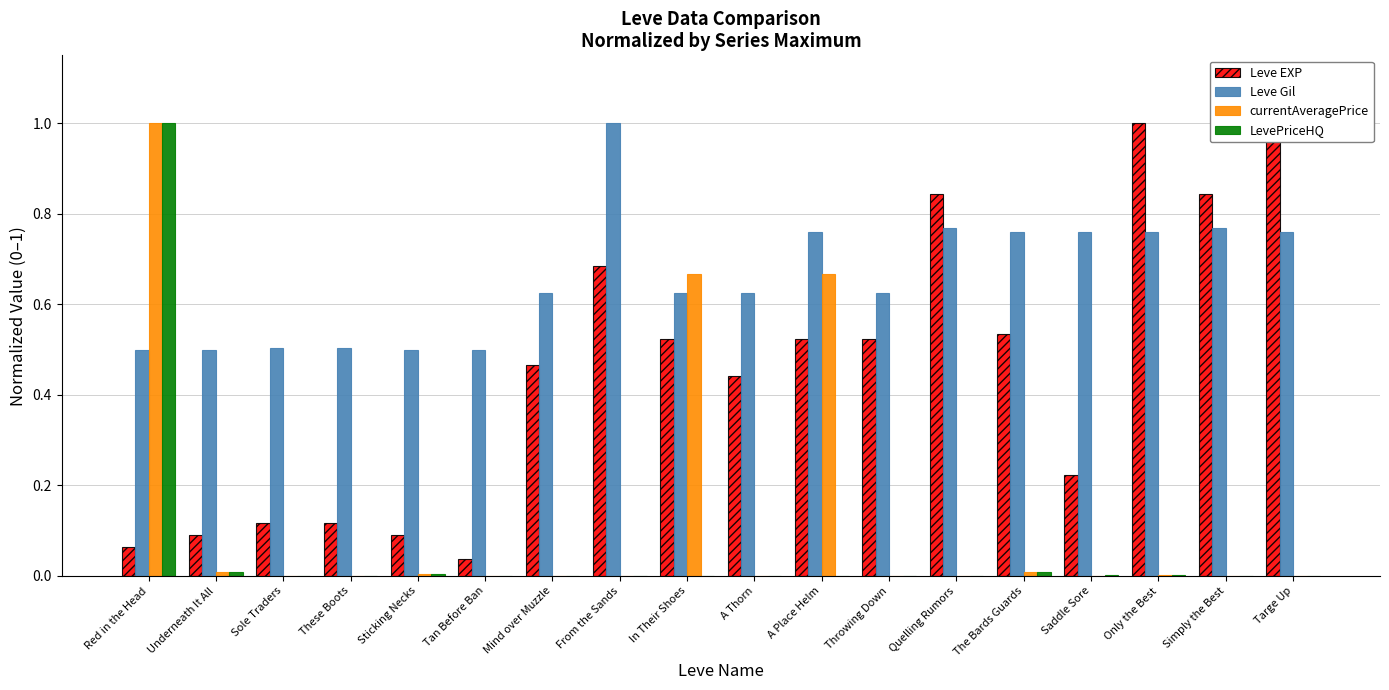

What is the value of the Leve Gil bar at the 13th from the left?

0.8